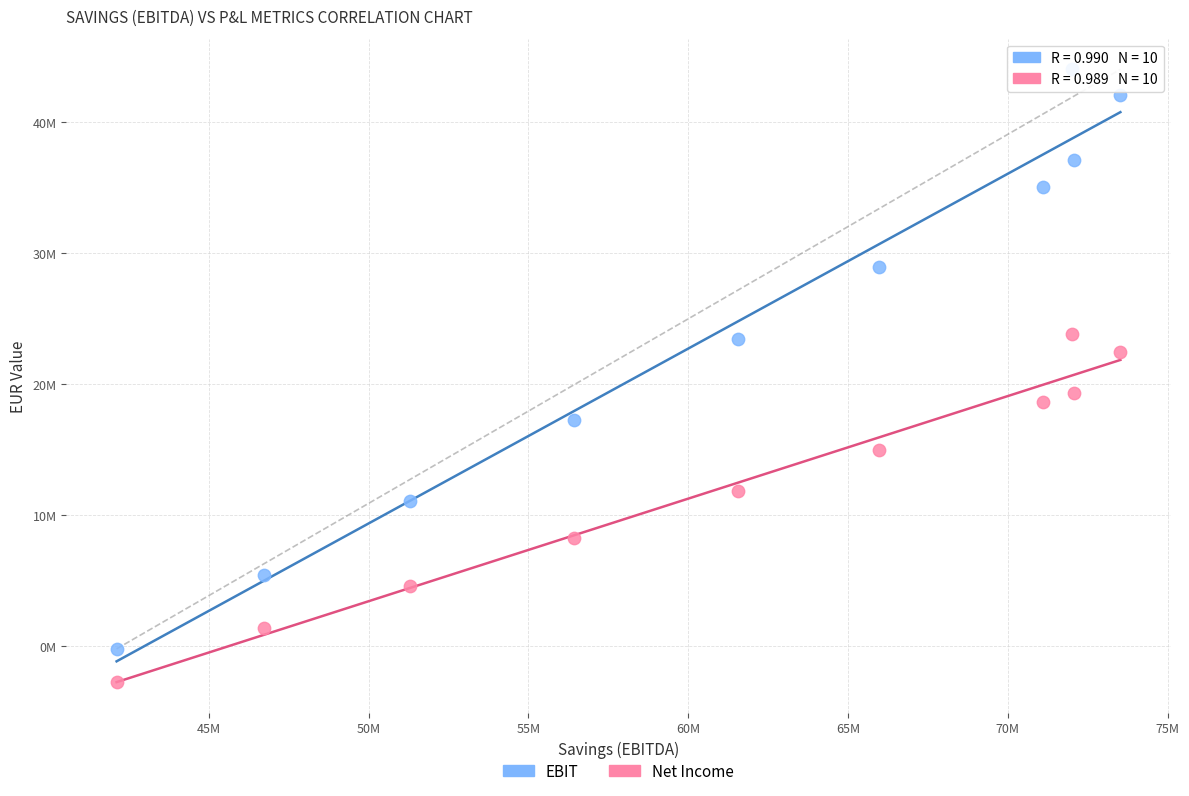

What are all the series names shown in the legend?

EBIT, Net Income